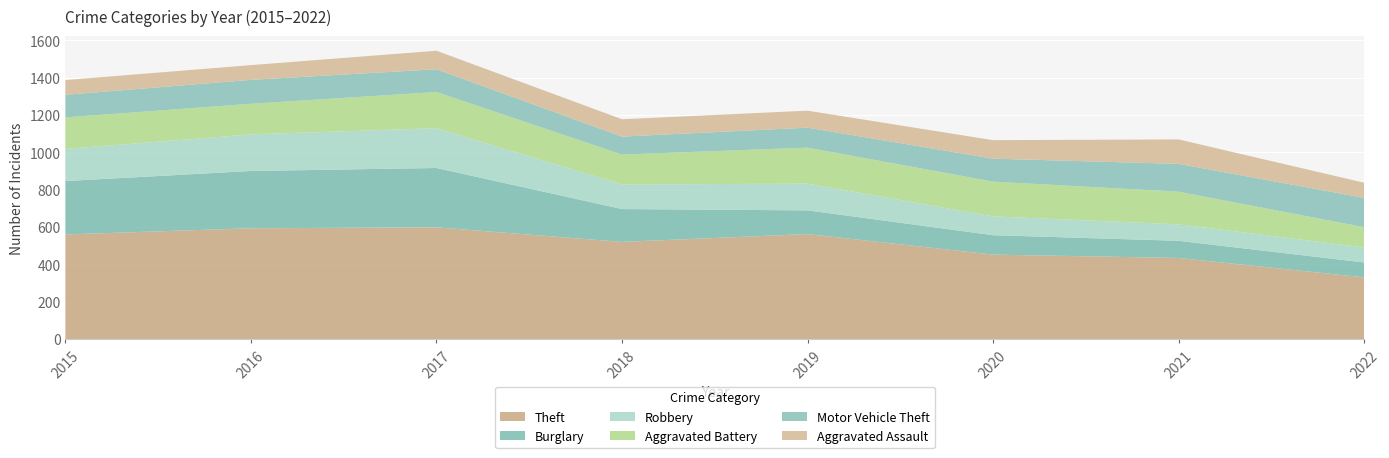

Reading left to right, transcribe all the data shown in this chart.

Theft: 561	594	599	521	563	453	435	331
Burglary: 286	307	318	176	127	104	92	80
Robbery: 172	196	213	132	143	101	88	80
Aggravated Battery: 169	164	194	160	193	186	175	109
Motor Vehicle Theft: 121	128	122	96	107	123	149	157
Aggravated Assault: 79	79	99	93	91	99	131	81